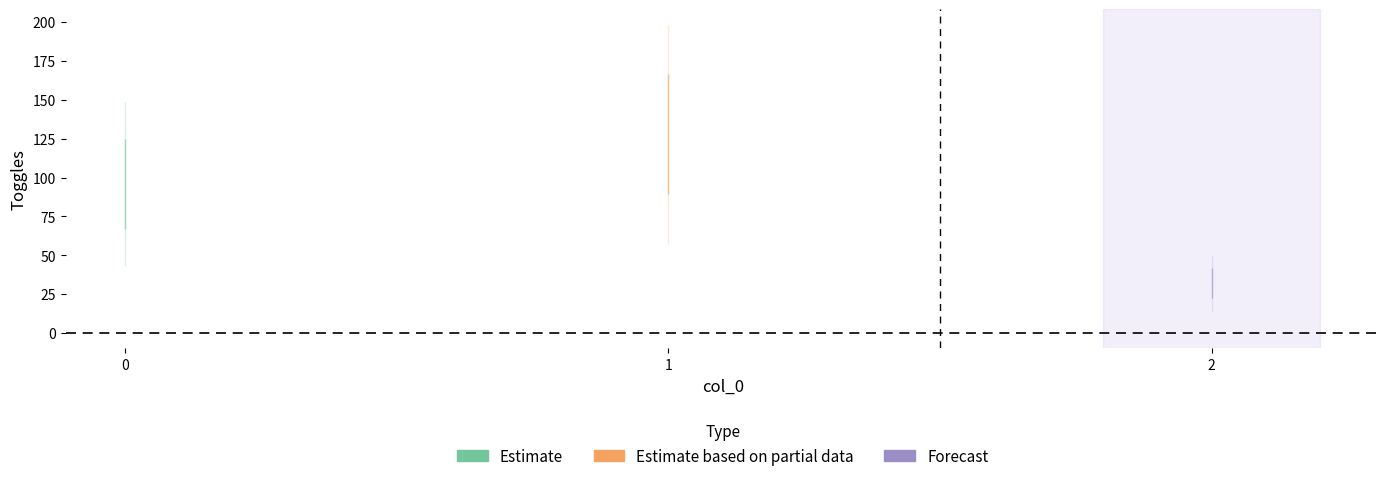

What is the sum of all values?

256